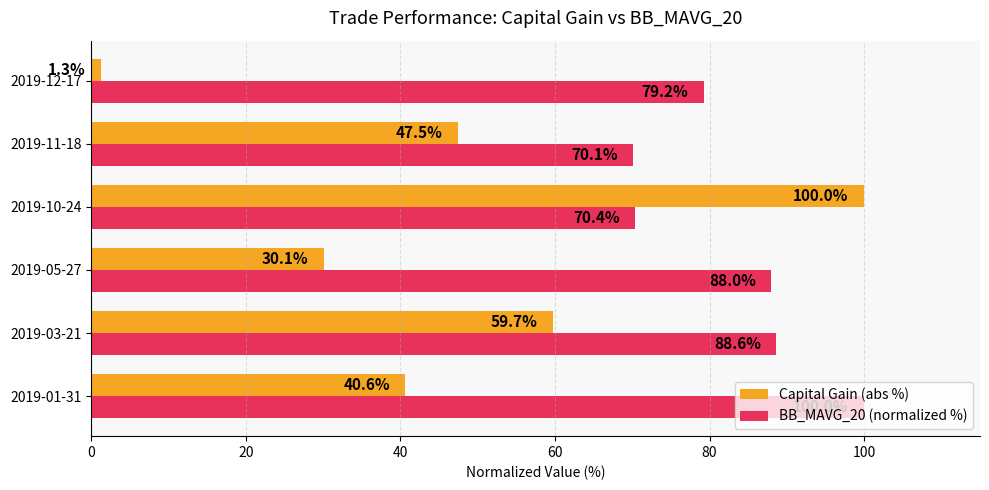

What is the difference between the BB_MAVG_20 (normalized %) values at 2019-05-27 and 2019-01-31?

12.0